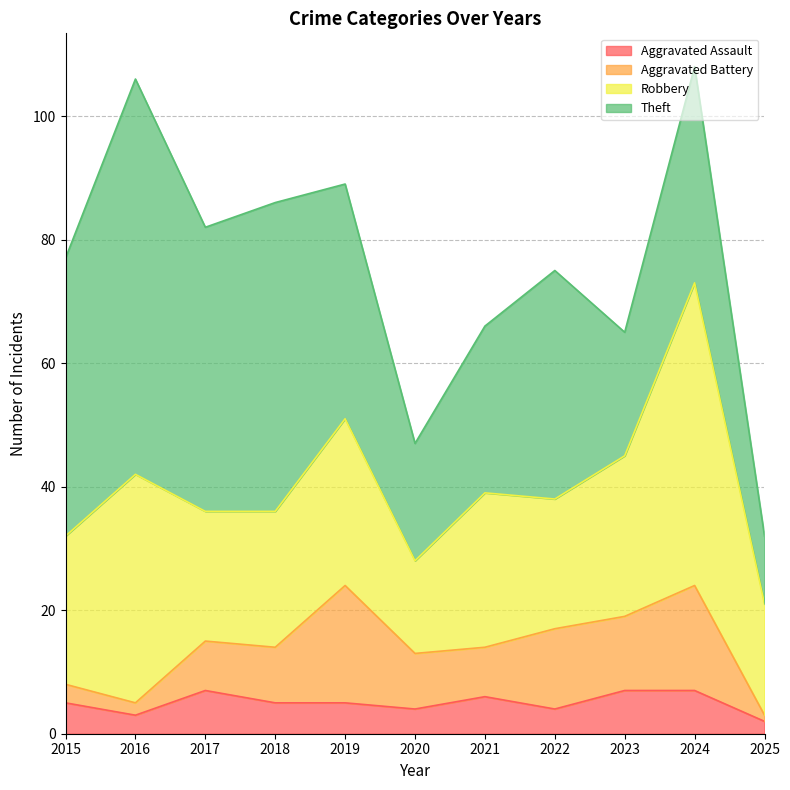

True or false: Robbery has a value of 31 at 2017.

False